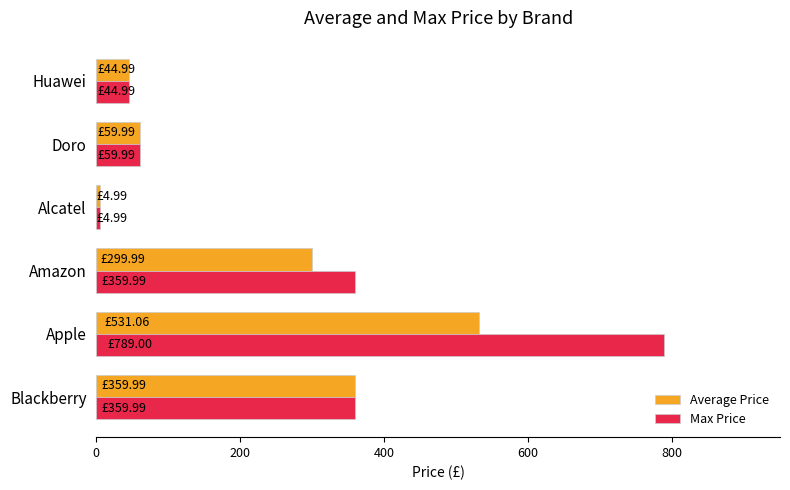

At which label is Average Price closest to 268?

Amazon